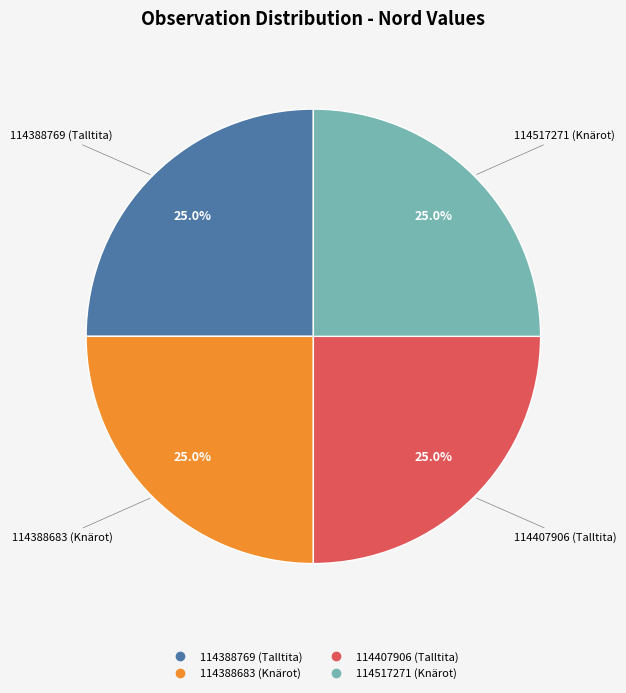

What percentage do 114517271 (Knärot) and 114388683 (Knärot) together represent?

50.0%